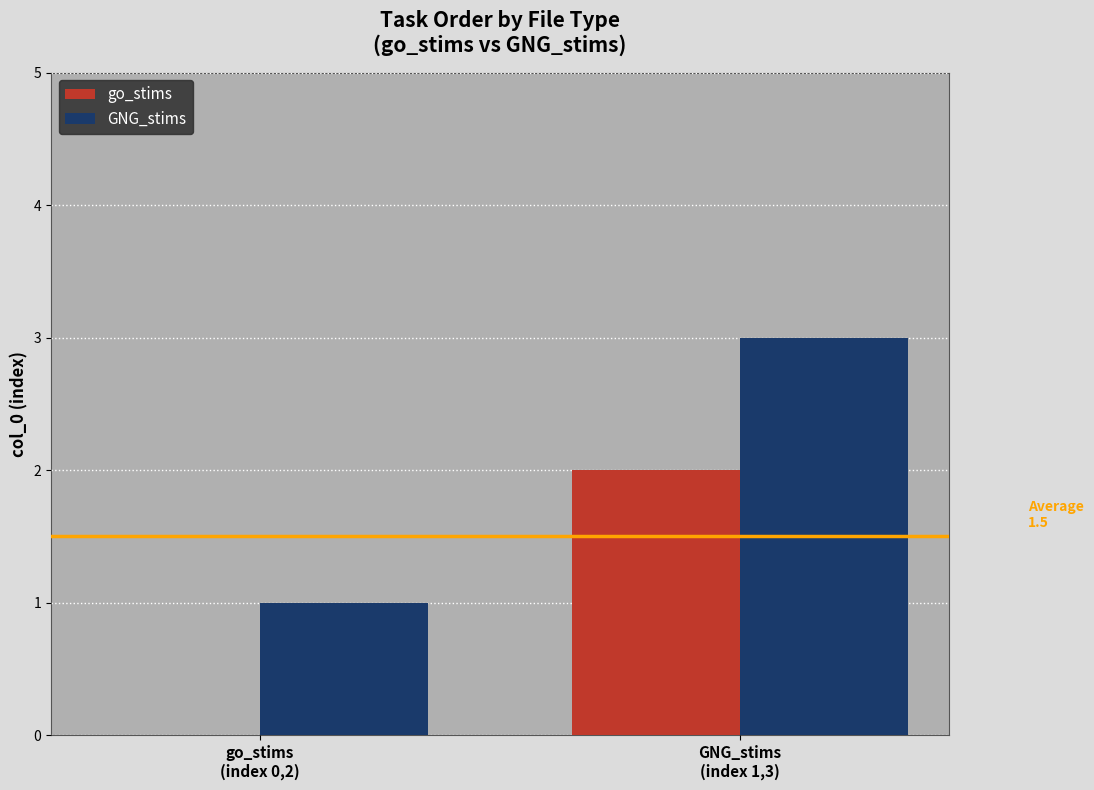

What is the greatest value displayed?

3